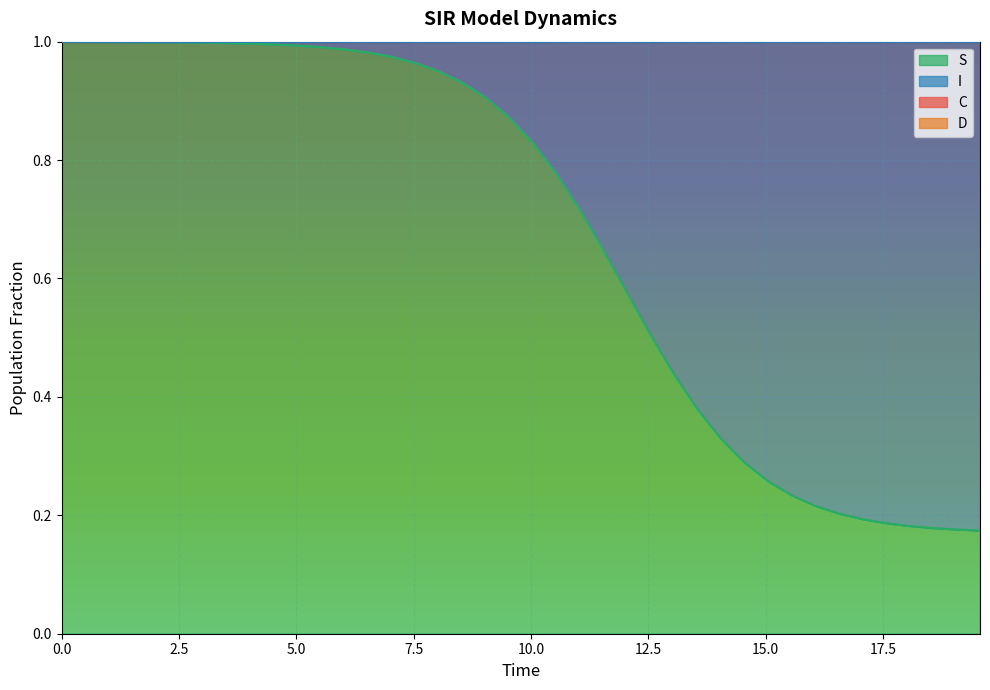

True or false: S and C intersect in this chart.

False